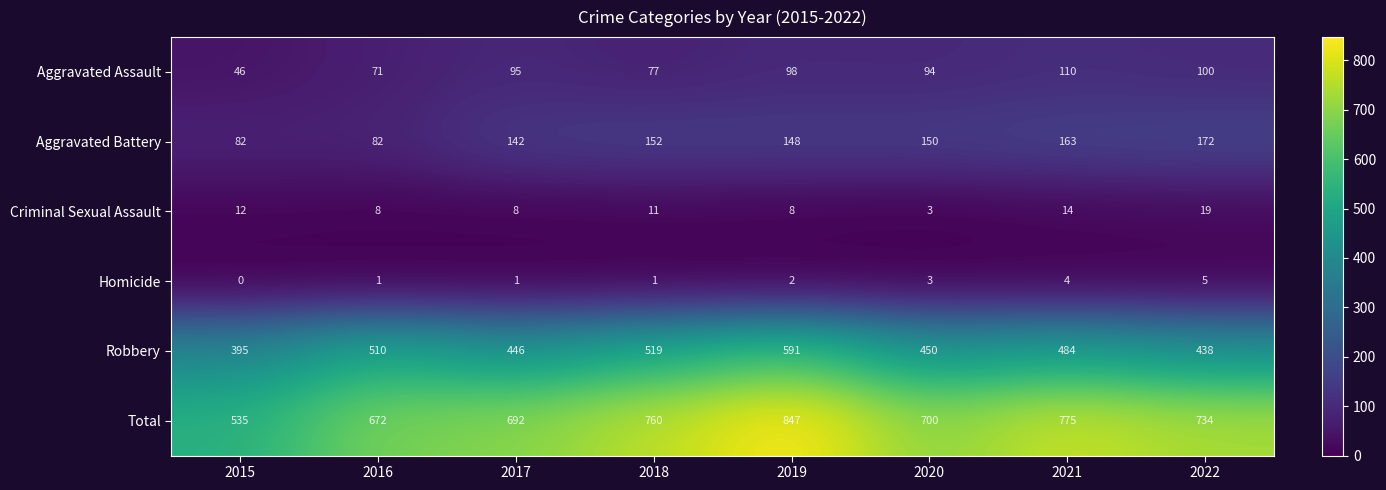

Is the value of Criminal Sexual Assault at 2015 greater than the value of Homicide at 2020?

Yes